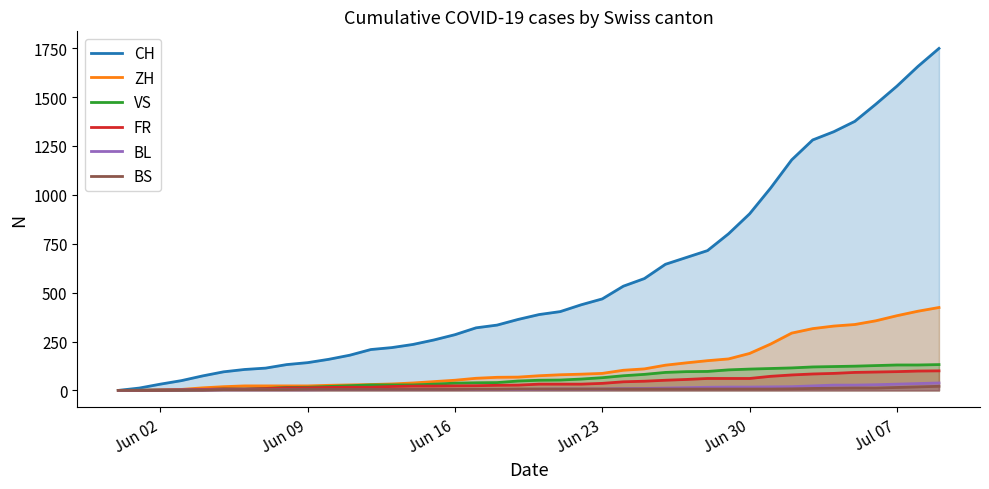

Which series has the largest range (max minus min)?

CH